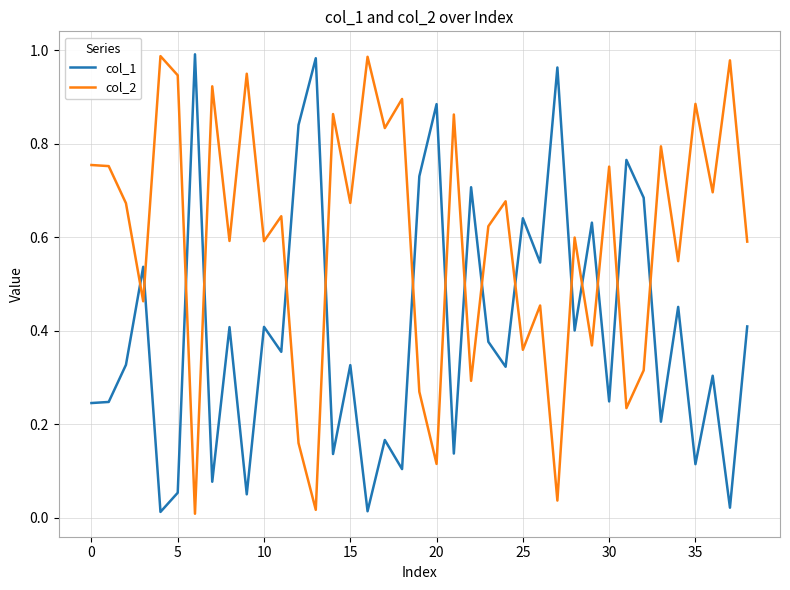

True or false: col_1 and col_2 intersect in this chart.

True